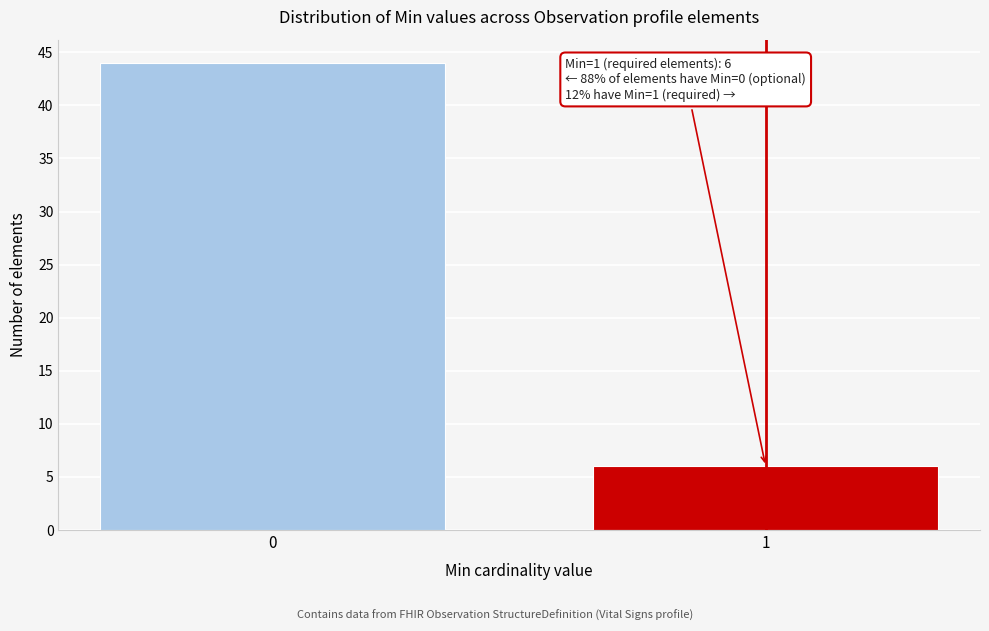

Reading right to left, what are all the values shown in this chart?

6	44